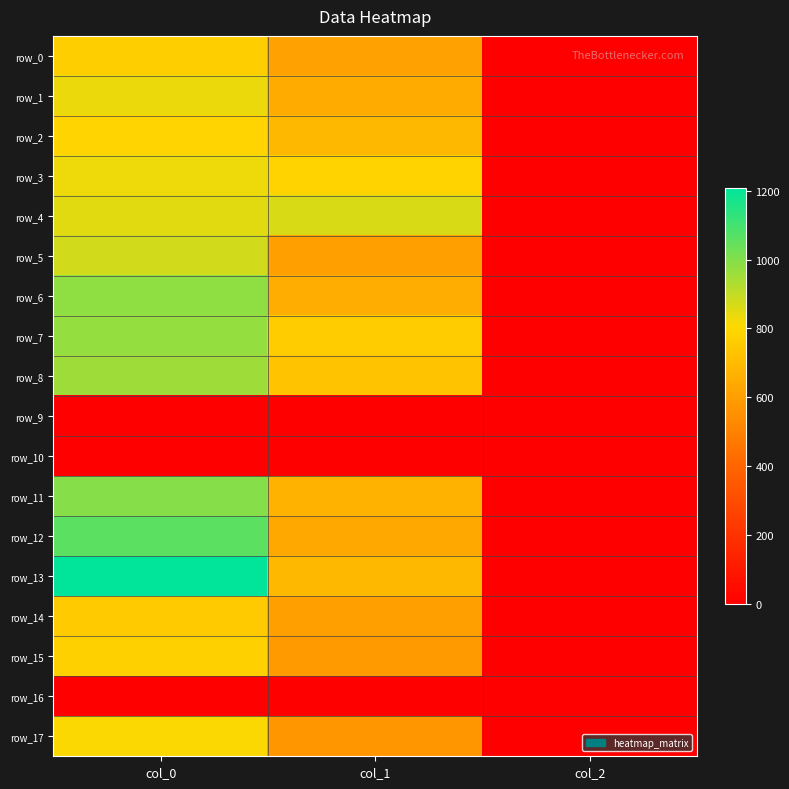

Is it true that row_7 equals 762.8 at col_1?

True